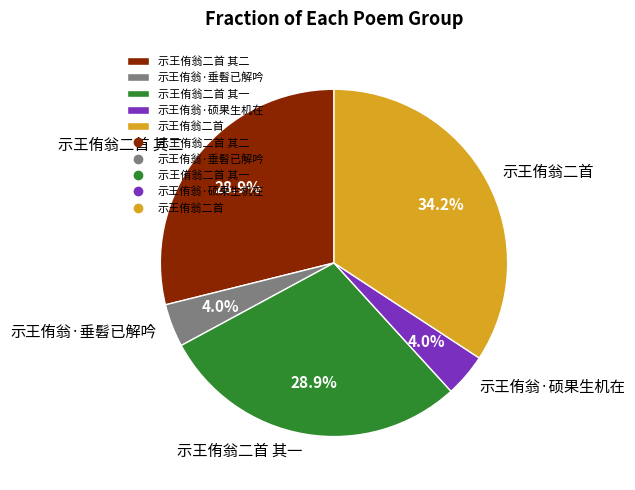

How many slices are in this pie chart?

5